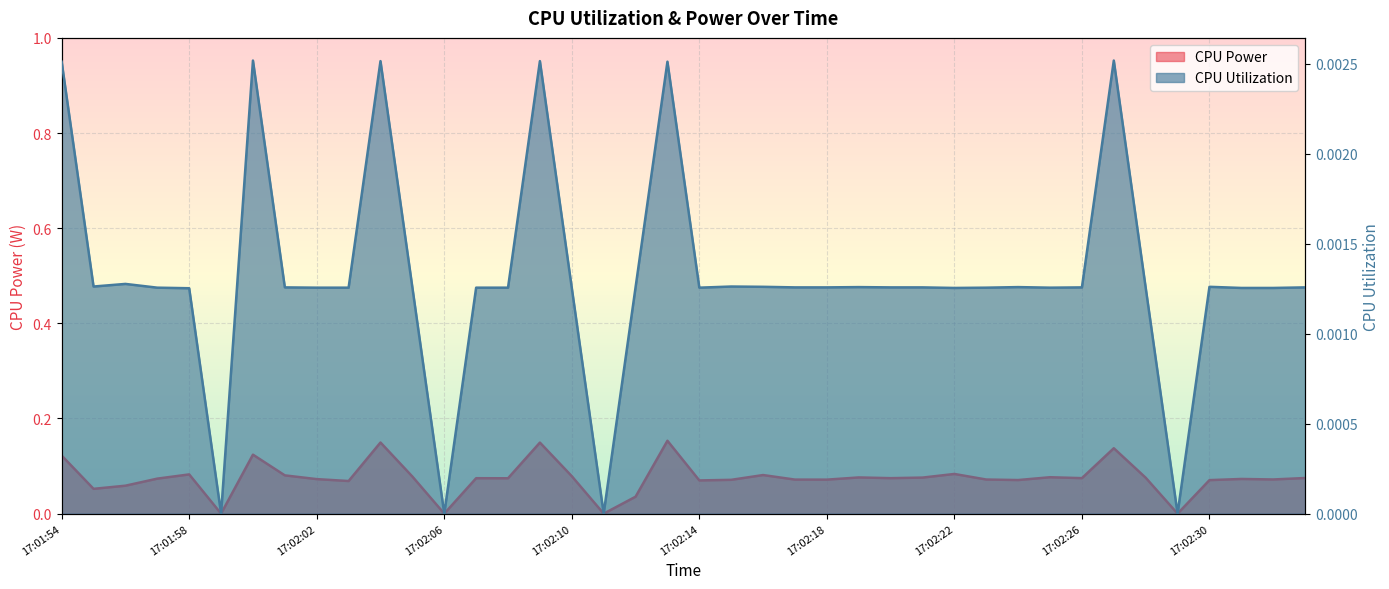

True or false: CPU Power and CPU Utilization cross at least once.

False